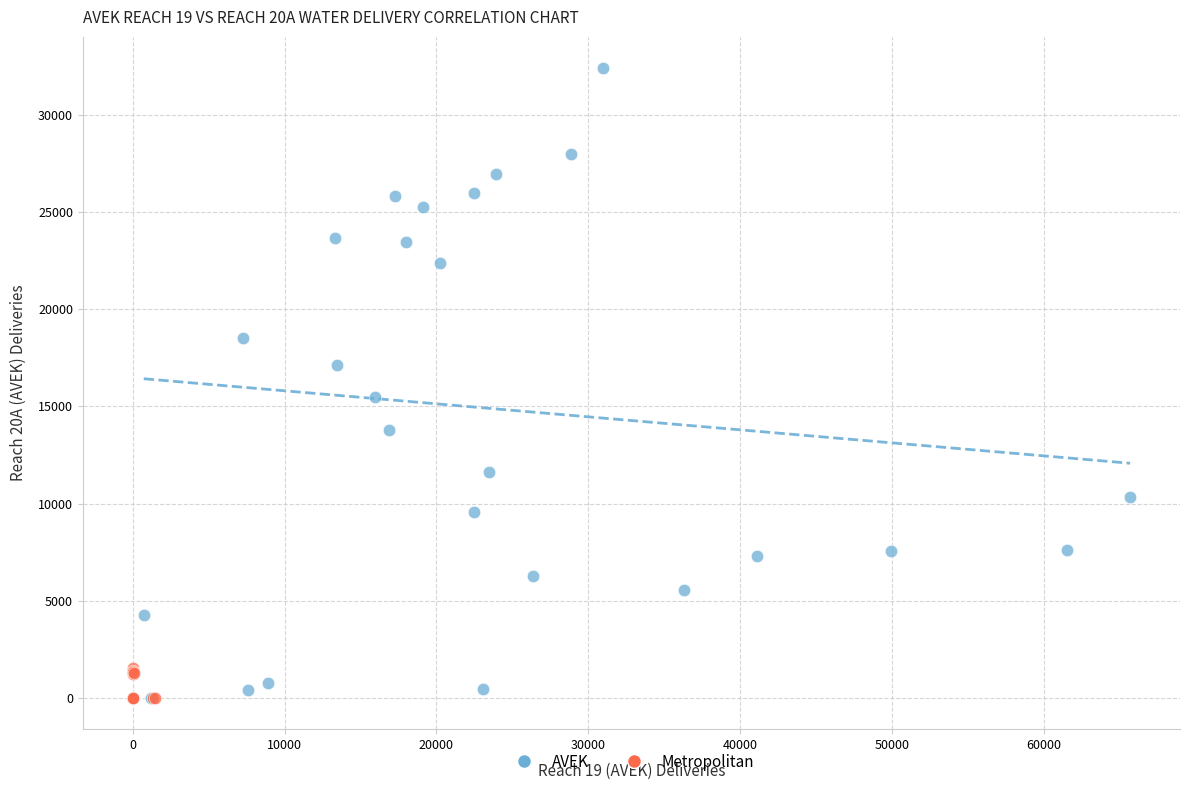

Which series has the widest spread of Y values?

AVEK